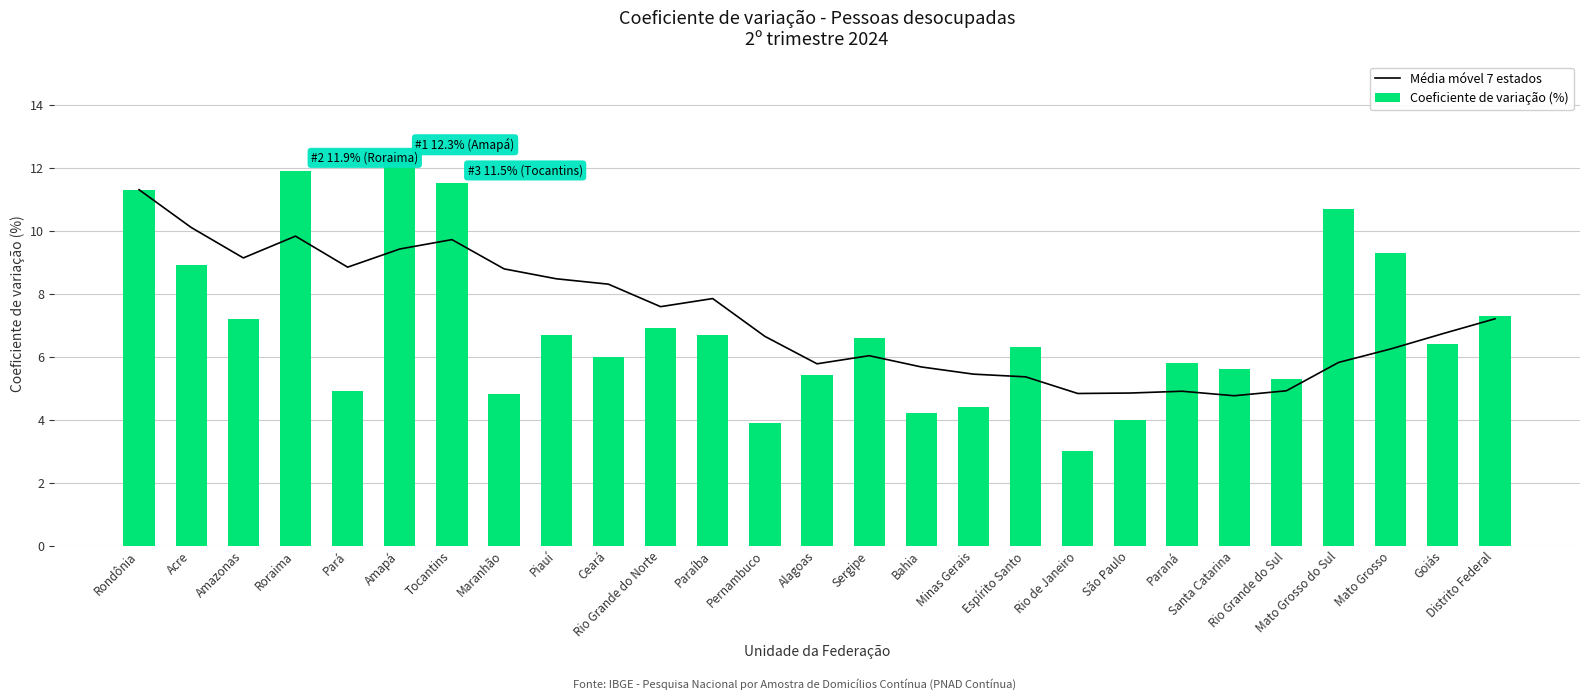

What is the difference between the Coeficiente de variação (%) values at Ceará and Tocantins?

5.5